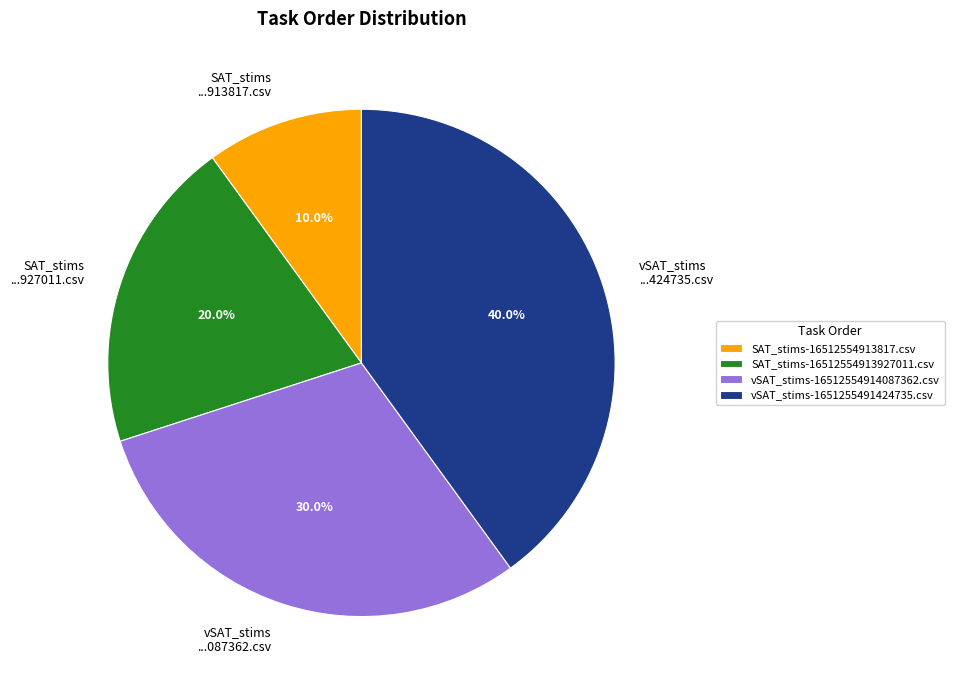

What percentage do vSAT_stims-1651255491424735.csv and vSAT_stims-16512554914087362.csv together represent?

70.0%